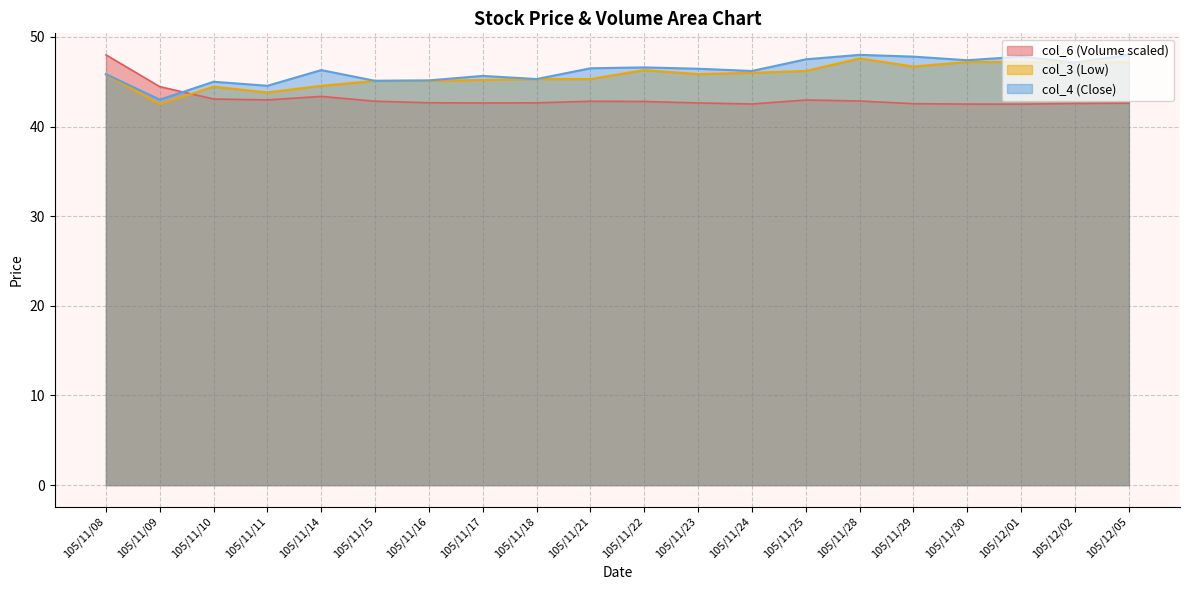

Does the chart have visible grid lines?

Yes